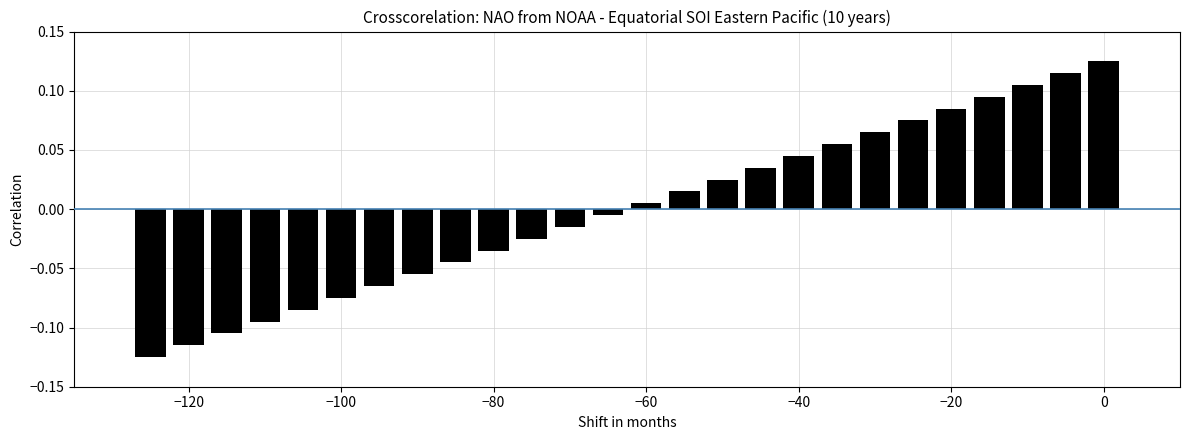

Where does the data first go above 0?

−60